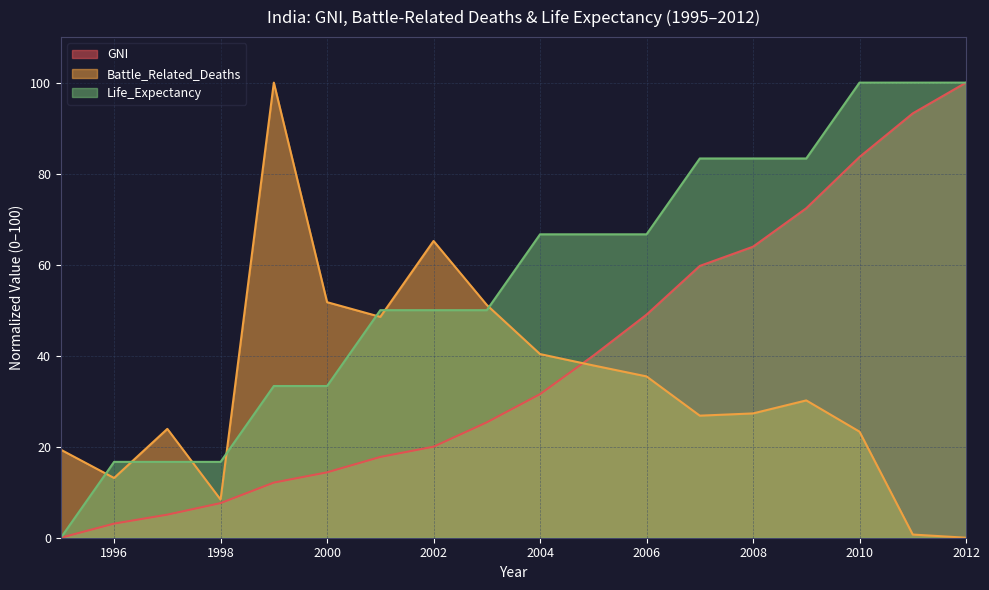

What is the spread (max minus min) of values at 2002?

45.2